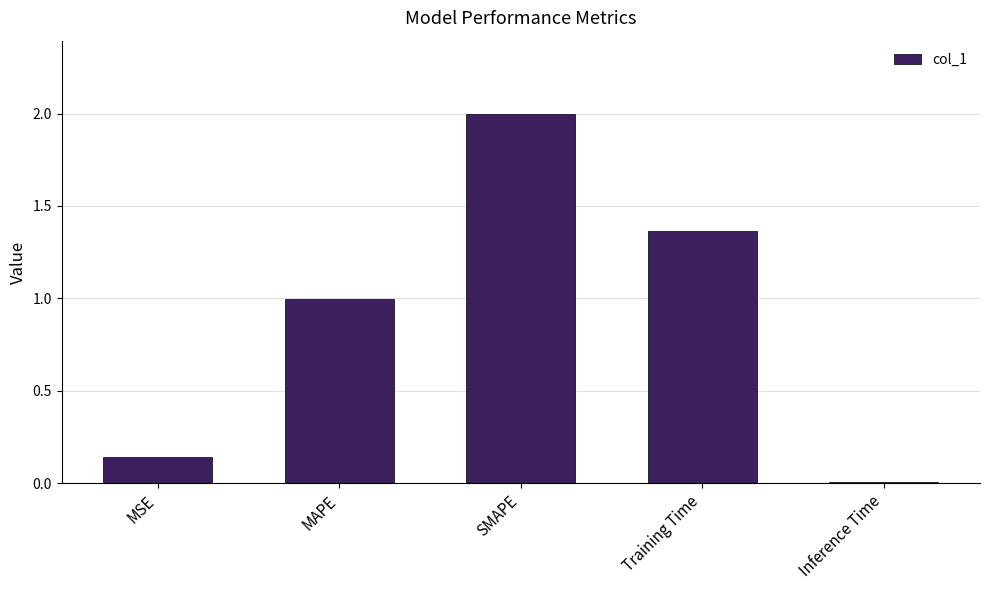

True or false: the data shows 2.0 at SMAPE.

True